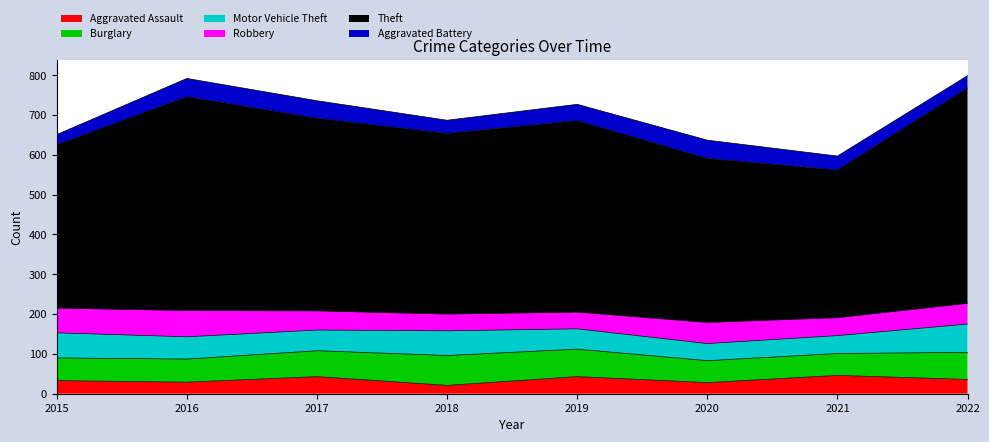

What value does the Burglary series have at 2018, to the nearest 5?

75